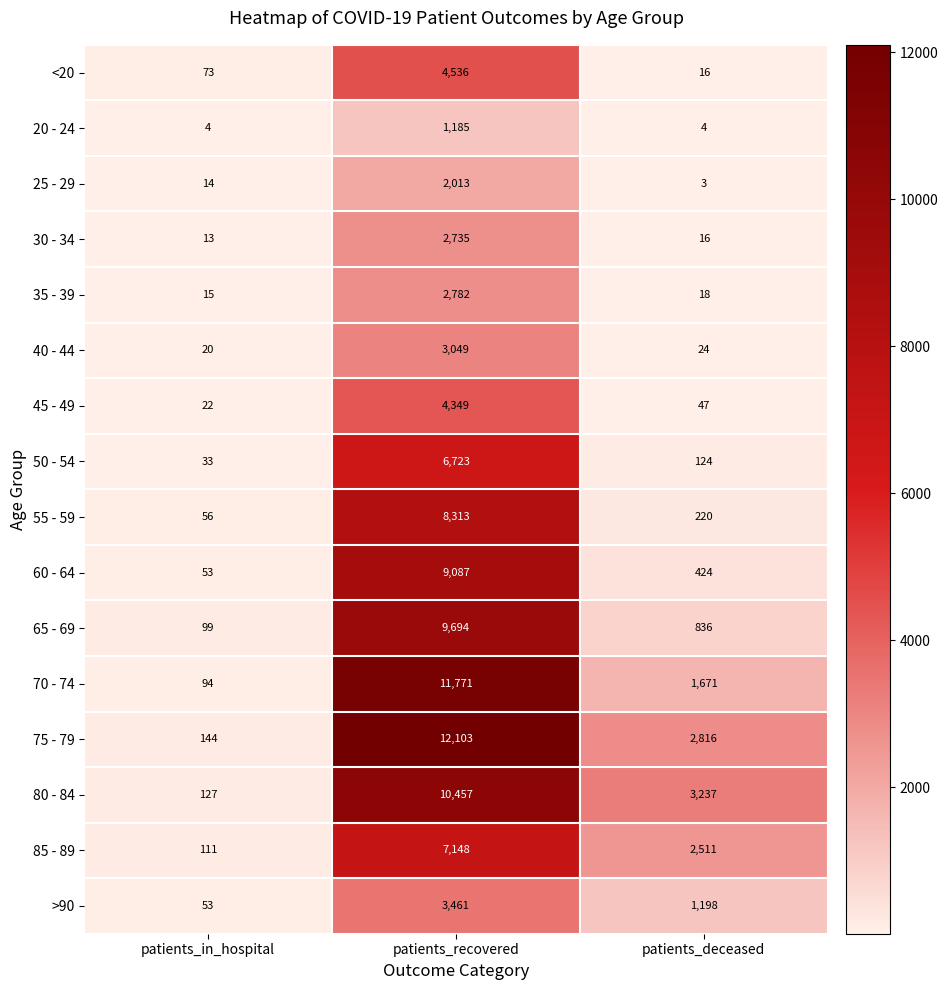

What is the minimum value for >90?

53